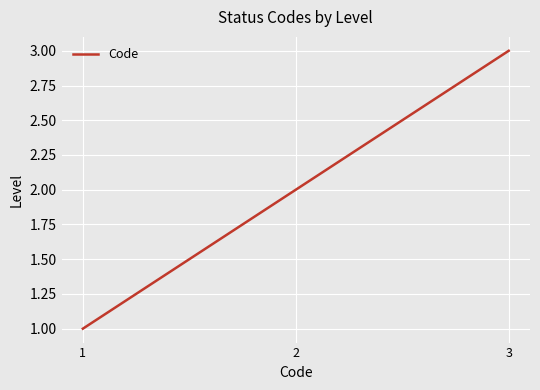

What is the sum of all values?

6